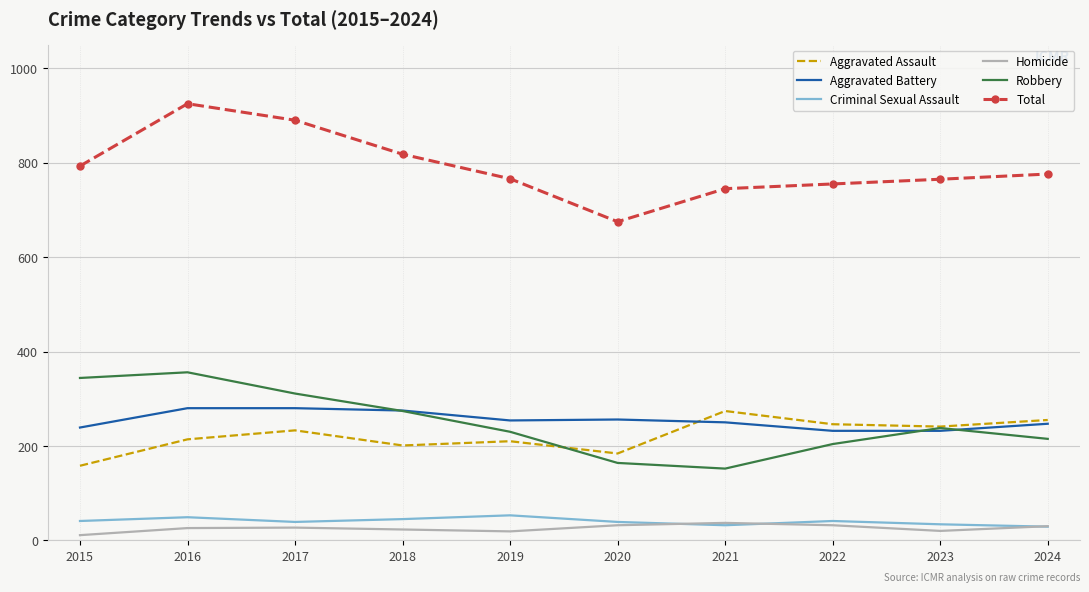

Is the value of Aggravated Assault at 2020 greater than the value of Total at 2018?

No